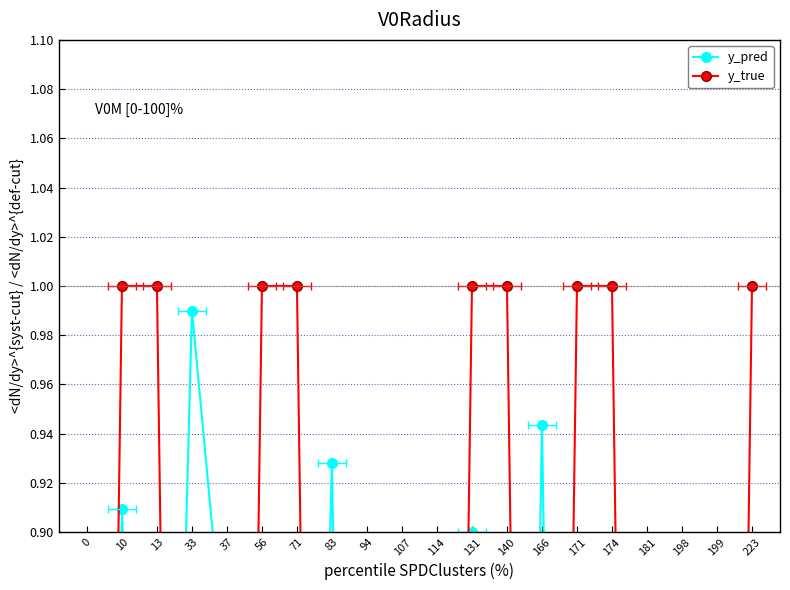

Does the chart display data point markers on the line(s)?

Yes